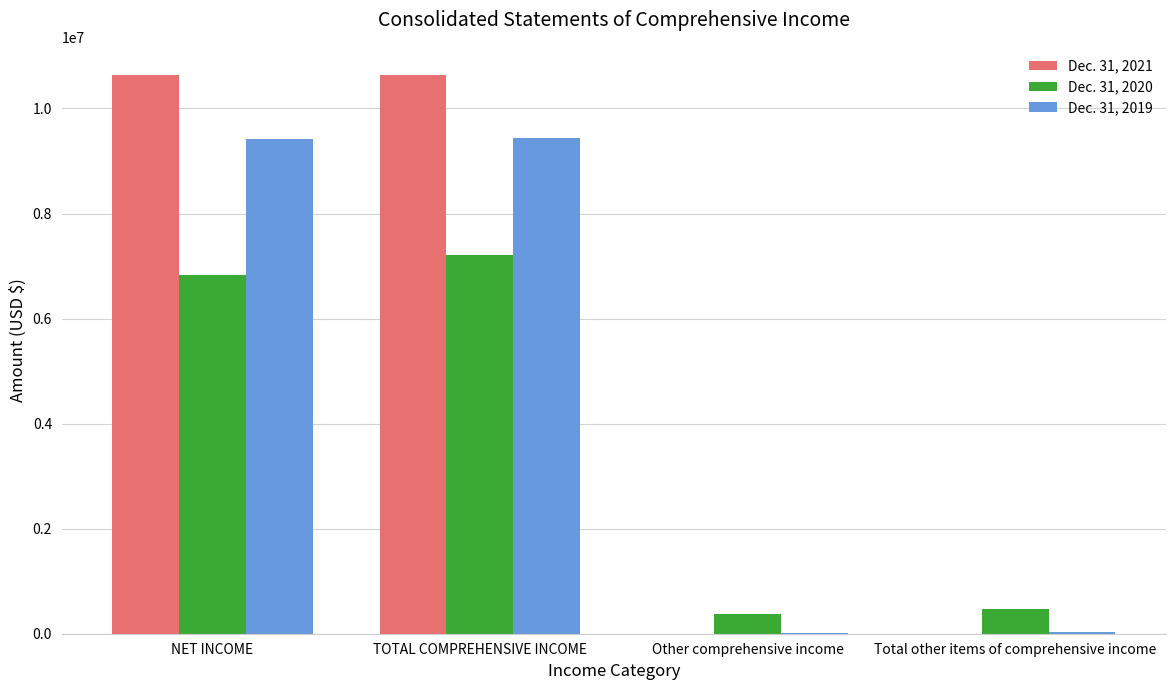

Which series has the largest total across all categories?

Dec. 31, 2021